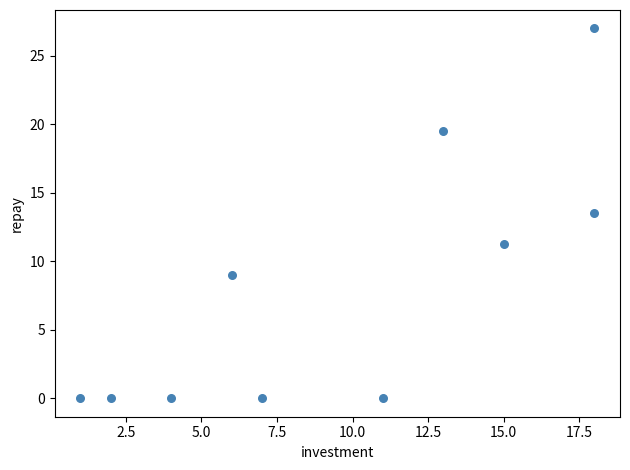

What Y value in the scatter plot is closest to 13?

13.5